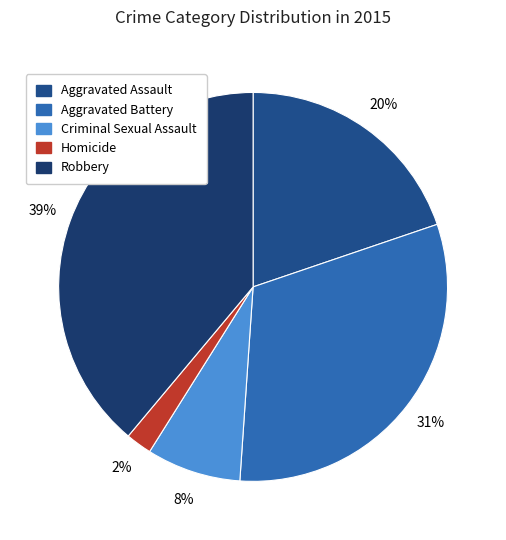

How many slices are in this pie chart?

5